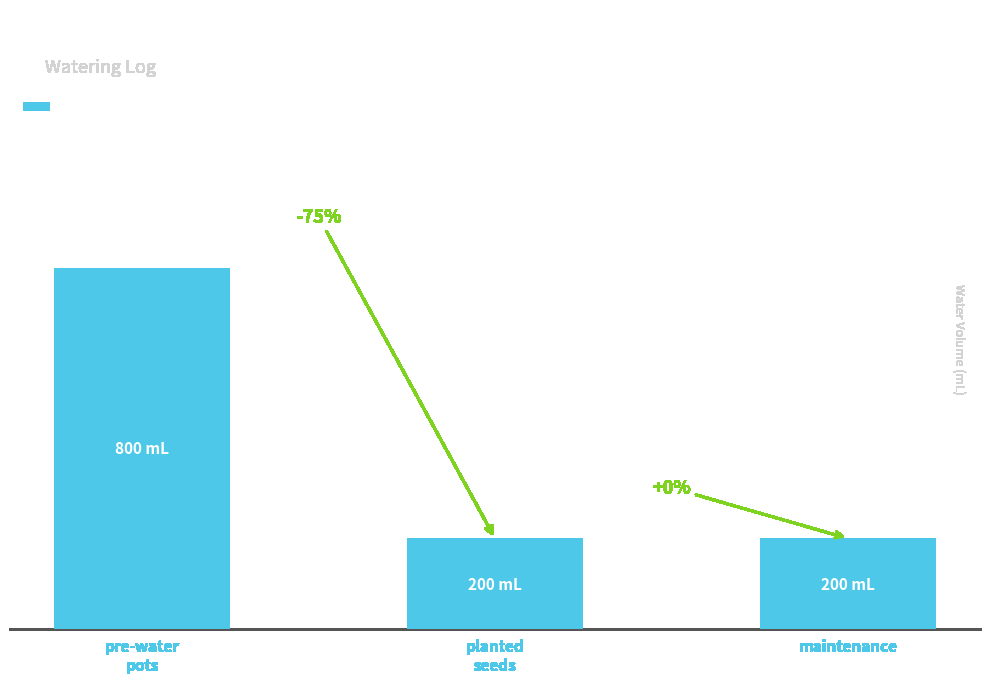

What is the change in value from pre-water
pots to planted
seeds?

-600